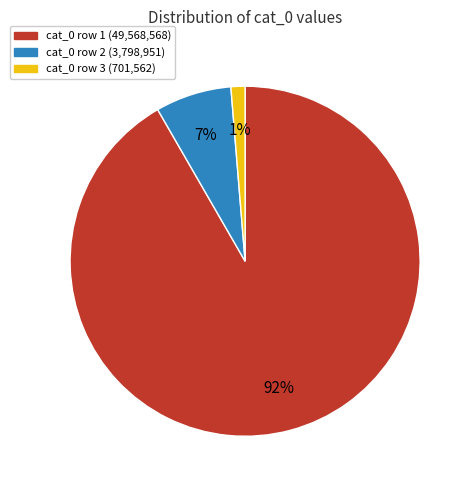

Rank the categories by value from lowest to highest.

cat_0 row 3 (701,562), cat_0 row 2 (3,798,951), cat_0 row 1 (49,568,568)